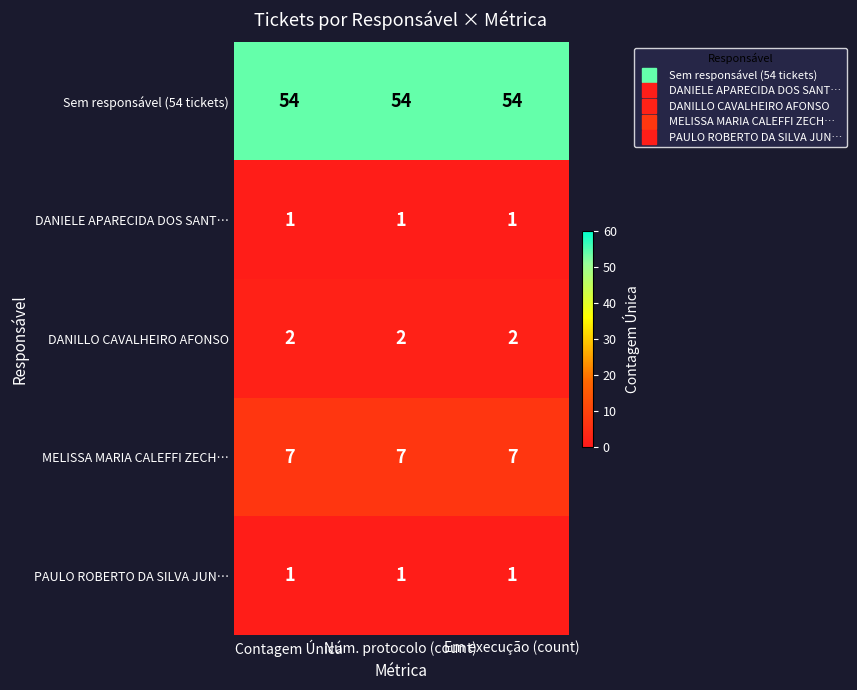

At how many categories does at least one series exceed 9?

3